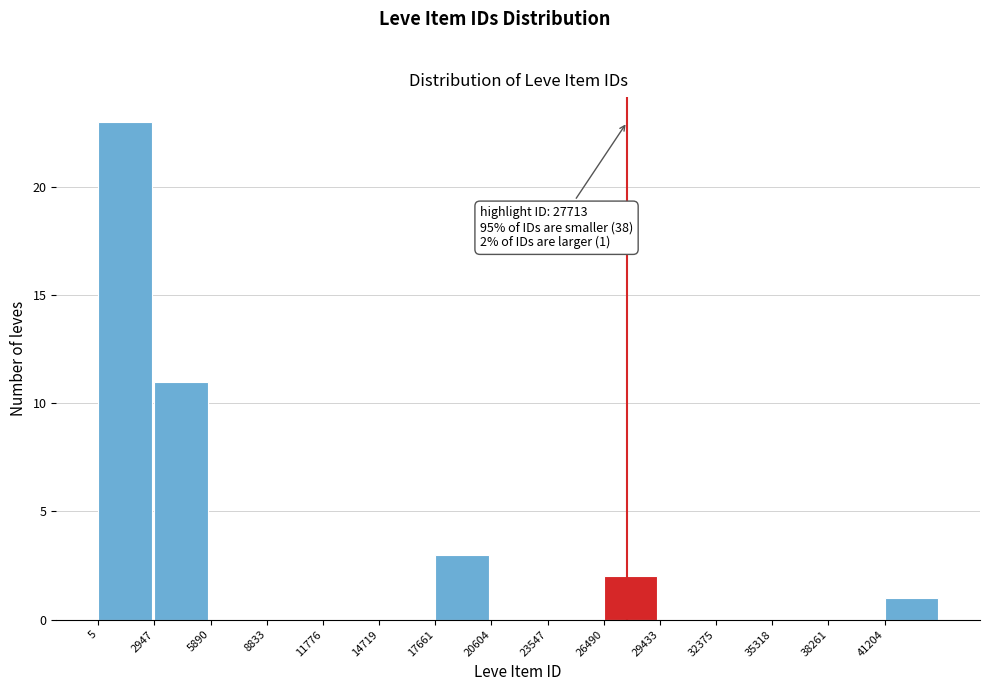

Over which range of the x-axis is the bar tallest?

0 to 3000